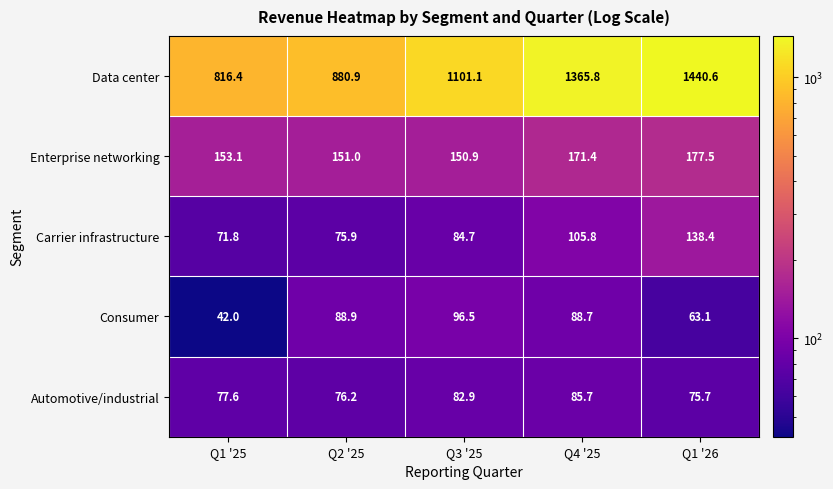

What is the greatest value displayed?

1440.6